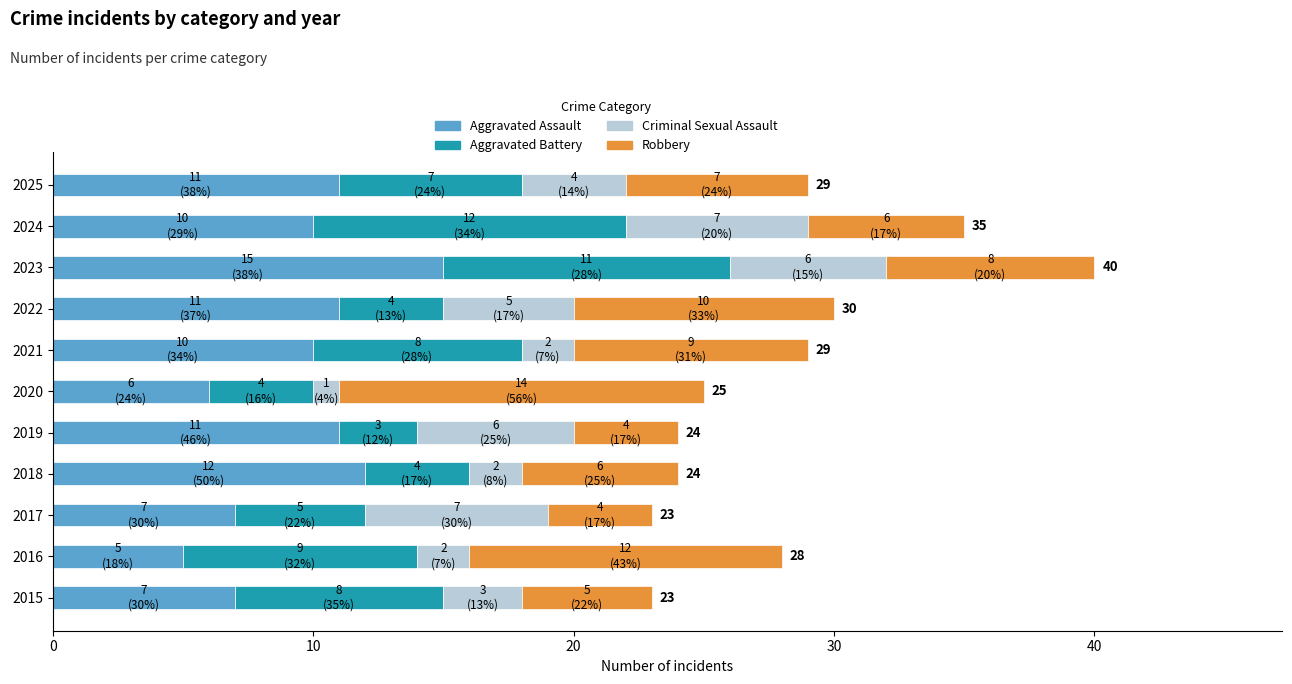

How many series are shown in this chart?

4